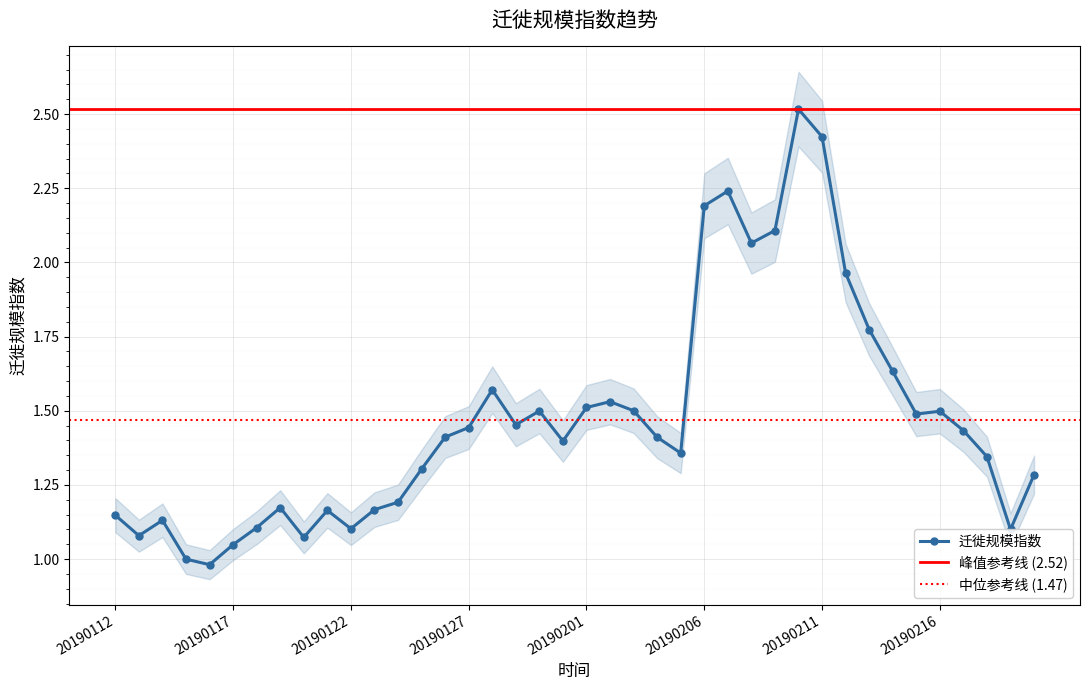

Which label corresponds to the largest value in the chart?

20190210